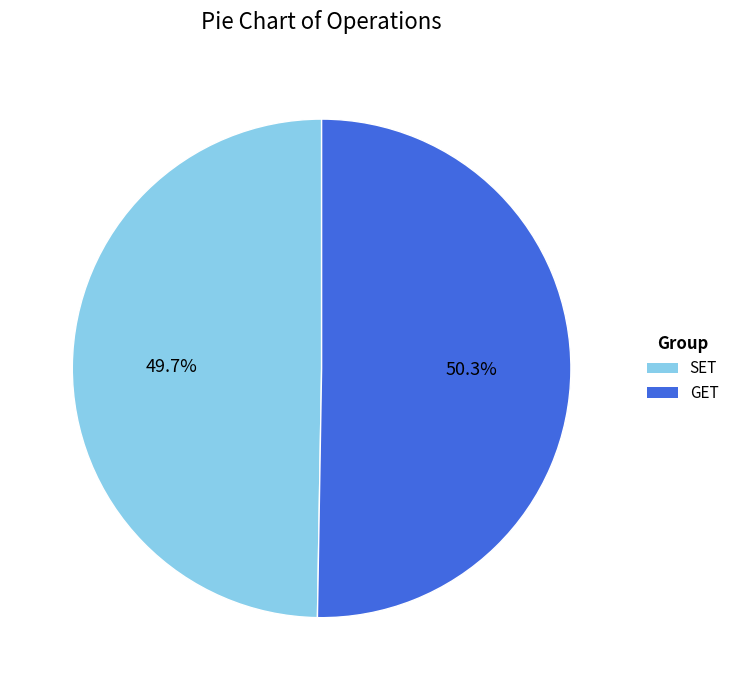

Is the sum of SET and GET greater than half?

Yes